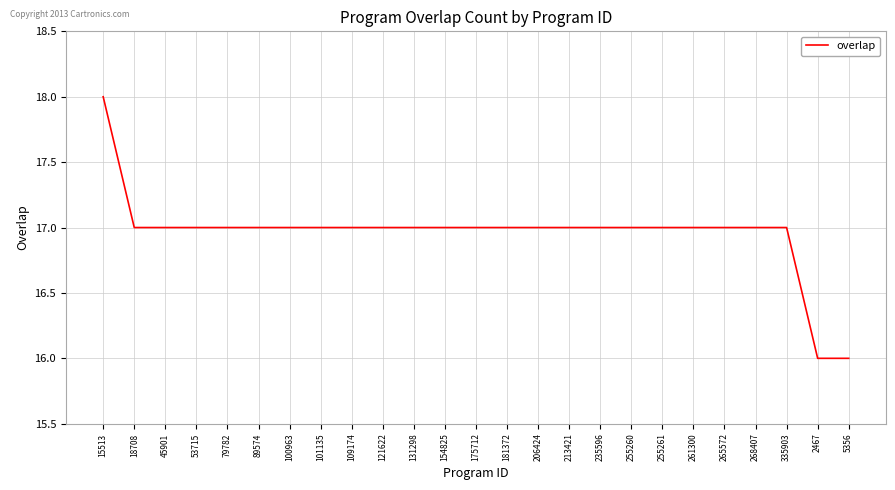

At which label does the data first exceed 17?

15513